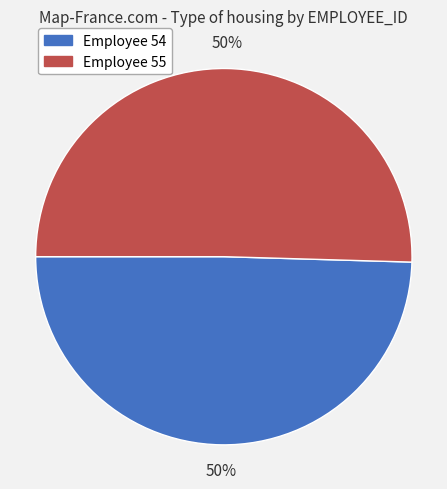

Approximately how many times larger is the value at Employee 55 compared to Employee 54?

1.0